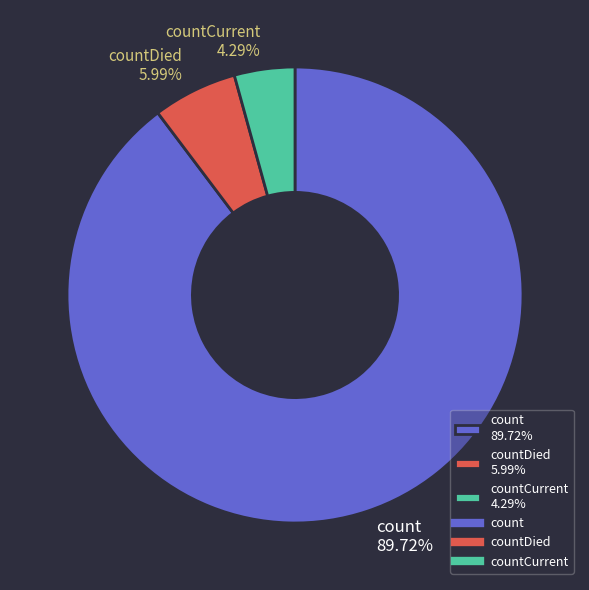

How many slices are in this pie chart?

3